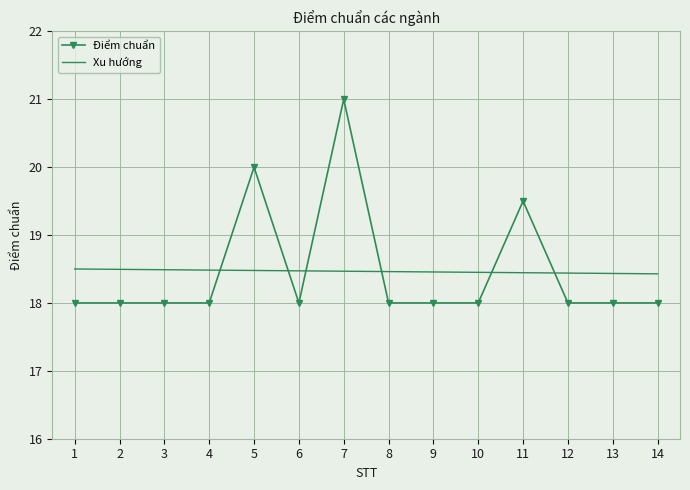

Count the Xu hướng values in the range 18 to 19.

14